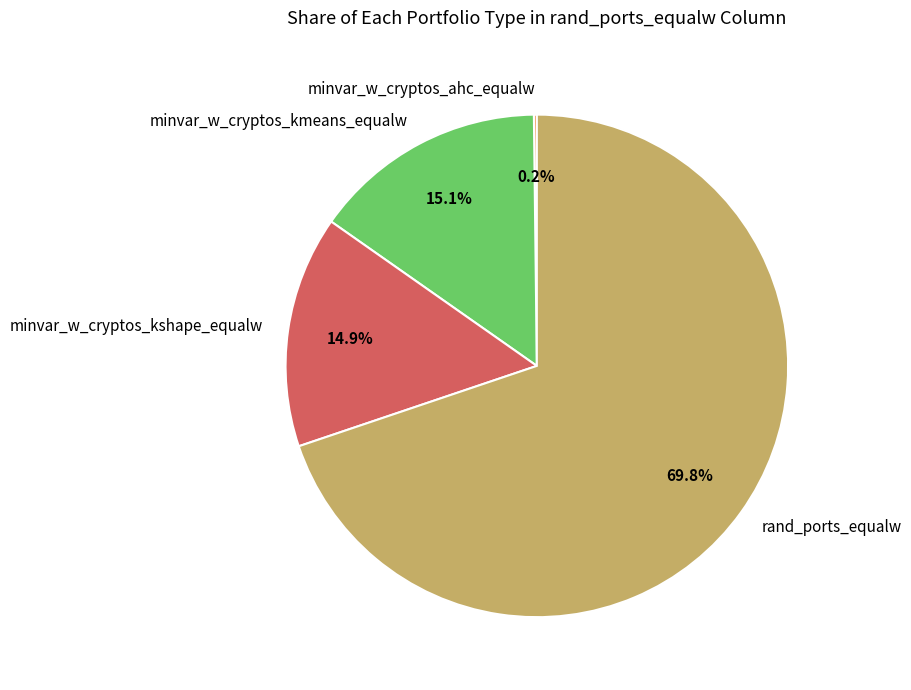

Combined, what portion of the pie is minvar_w_cryptos_kshape_equalw and rand_ports_equalw?

84.7%